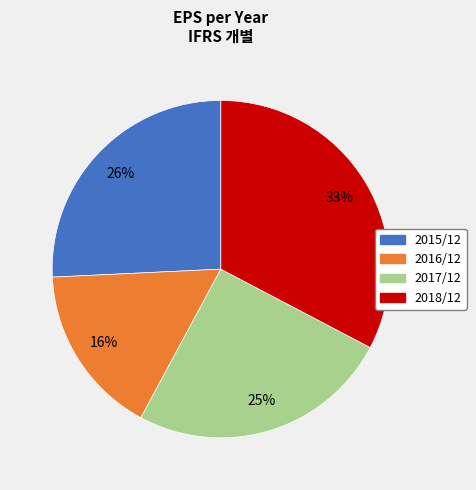

To the nearest percent, what is the difference between the 2016/12 and 2017/12 slice percentages?

9%